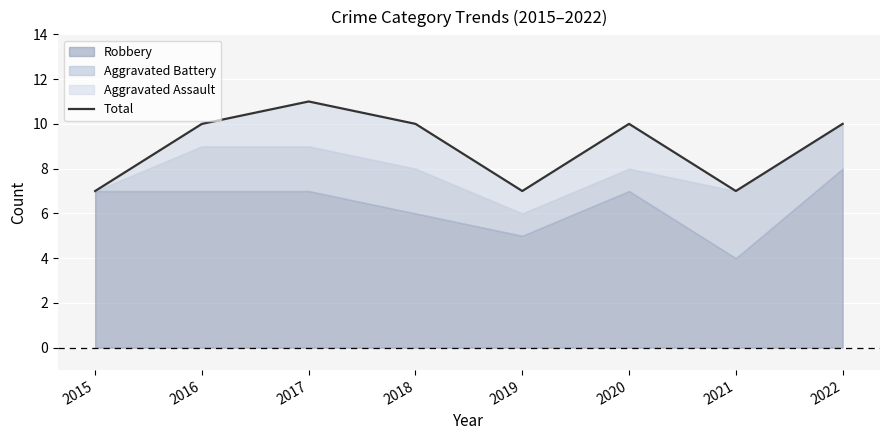

The chart shows a value of 7 at 2015. True or false?

True